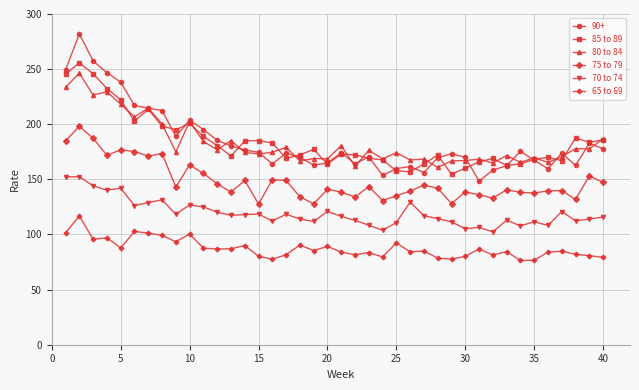

What is the sum of all 65 to 69 values?

3494.8